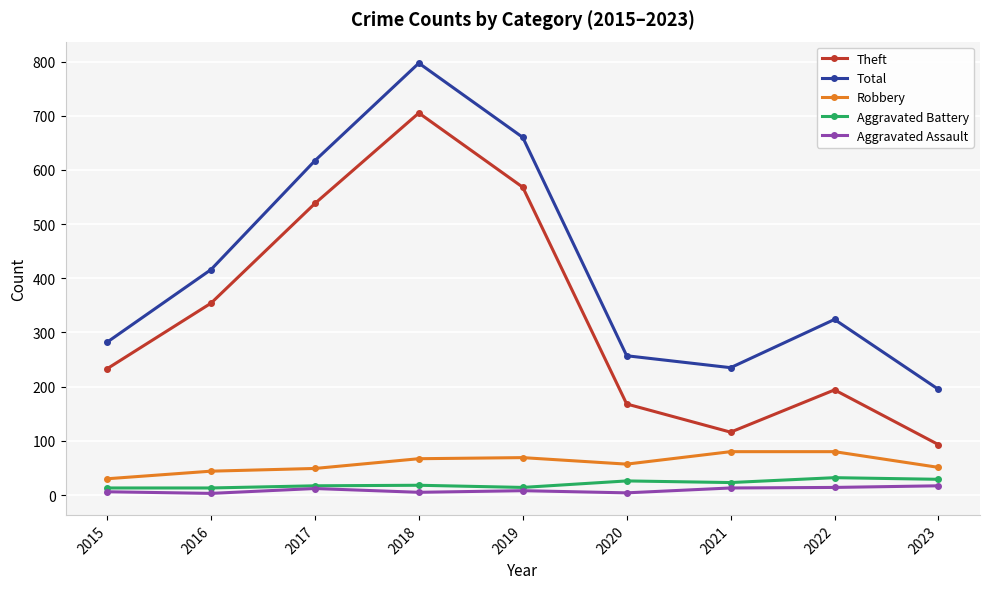

True or false: Robbery and Aggravated Assault intersect in this chart.

False